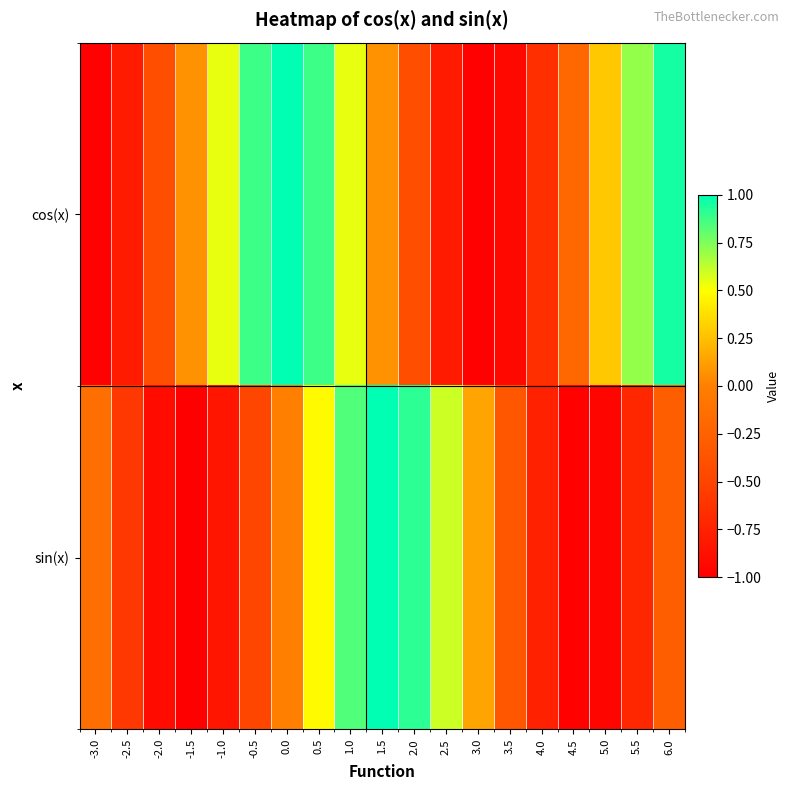

Which series has the largest range (max minus min)?

sin(x)